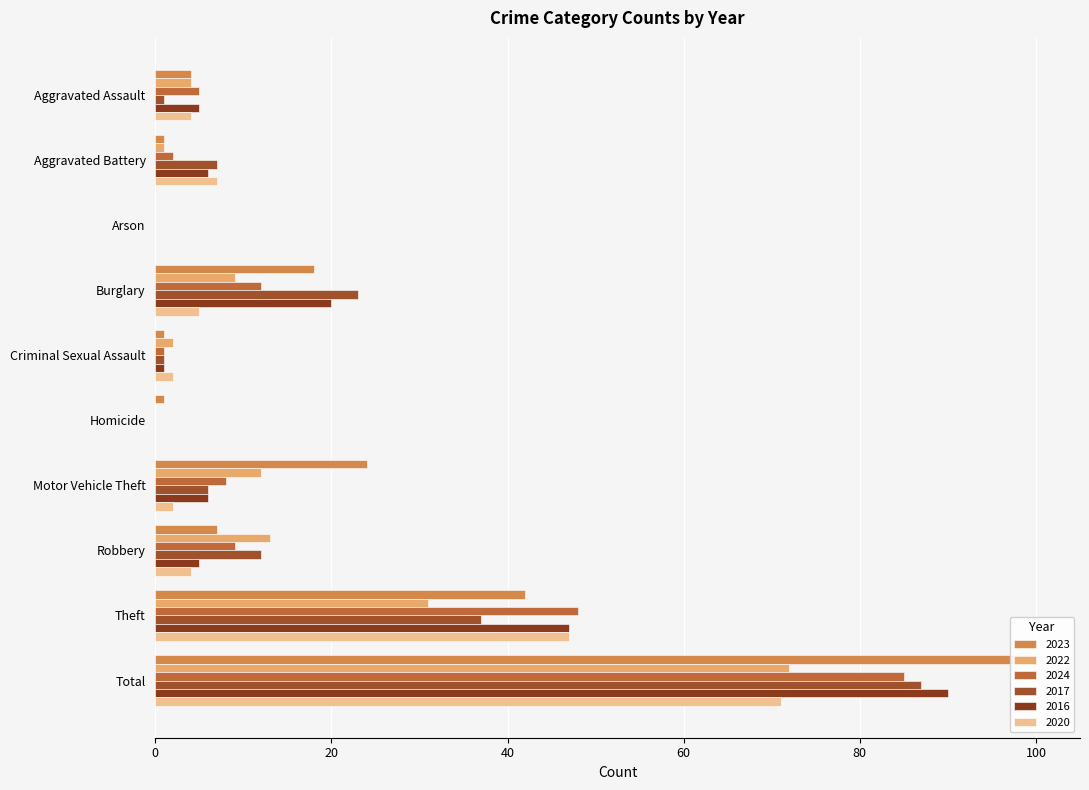

Where does the 2016 series first go above 6?

Burglary